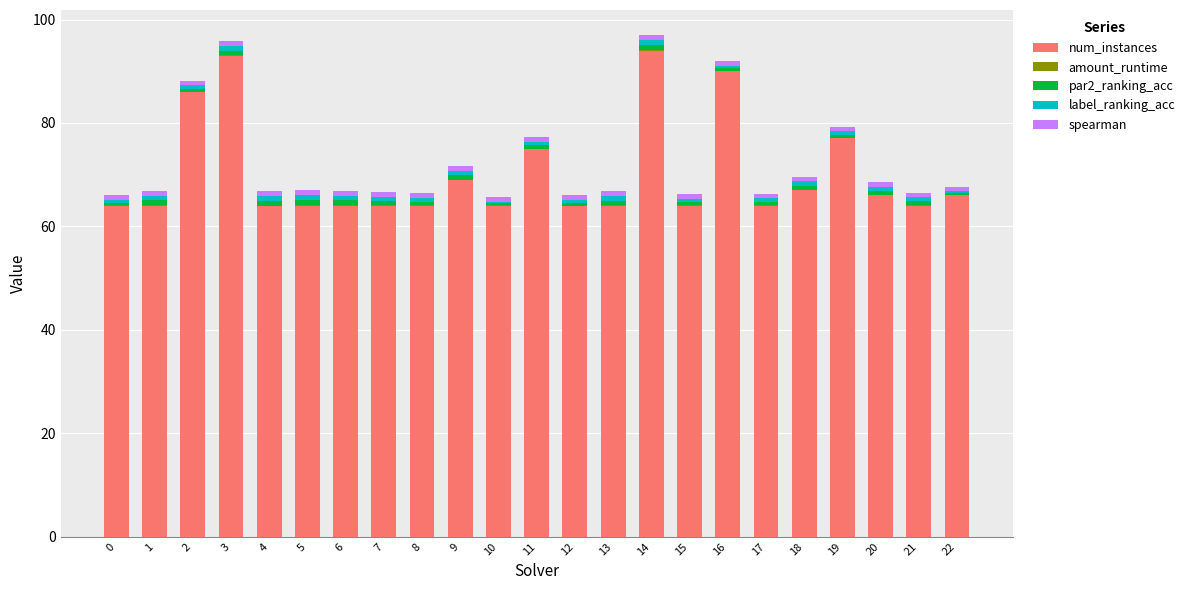

True or false: num_instances has a value of 67.0 at 18.

True